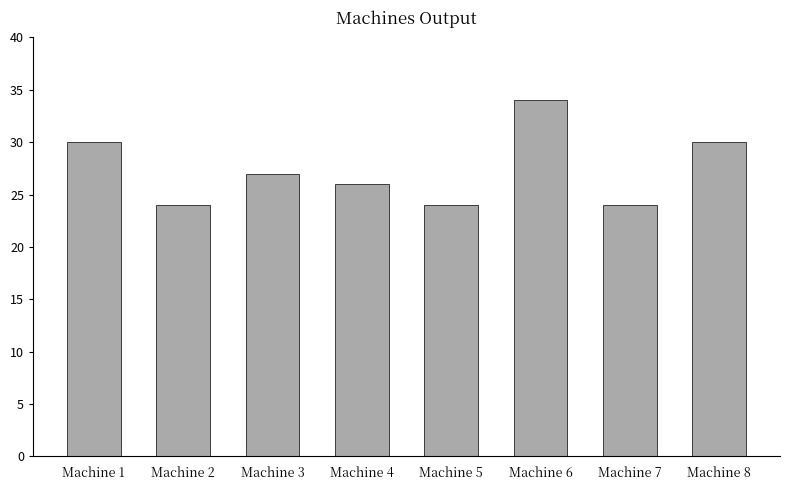

What is the difference between the maximum and minimum values?

10